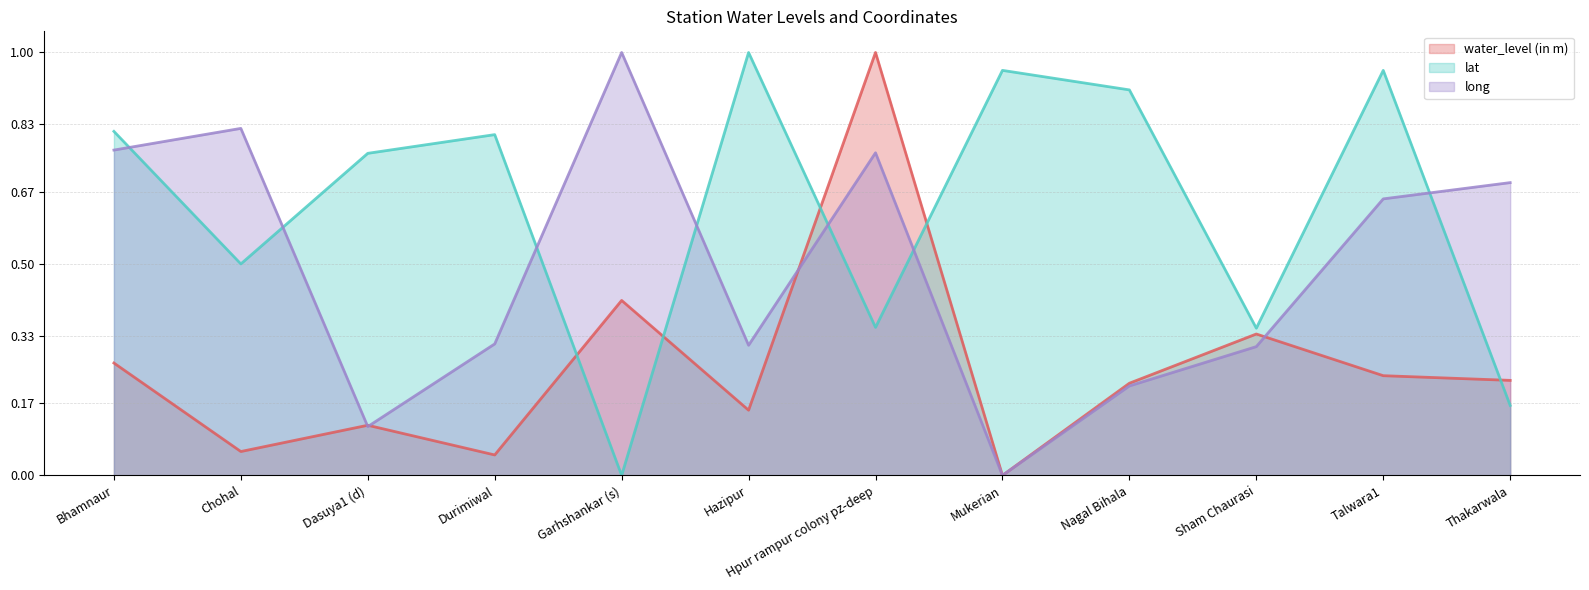

In lat (line), how many points are lower than both neighbors (excluding endpoints)?

4